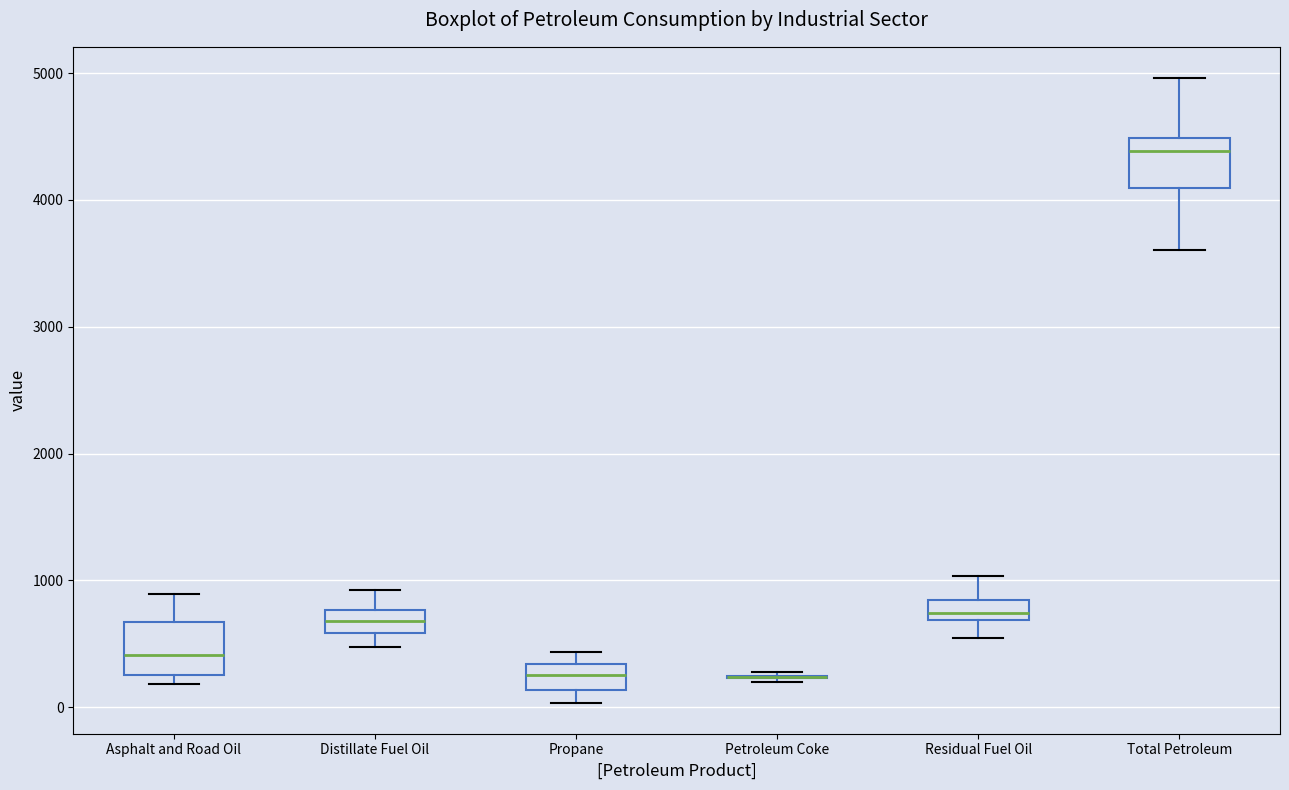

Reading left to right, transcribe this box plot: for each box, give where its median line is, the range the box spans, and where its two whiskers end, as read against the y-axis. The values are not printed on the chart, so give them approximately, as read against the axis.

Asphalt and Road Oil: median 400, box 300 to 700, whiskers 200 to 900
Distillate Fuel Oil: median 700, box 600 to 800, whiskers 500 to 900
Propane: median 300 (inside the box), box 100 to 300, whiskers 0 to 400
Petroleum Coke: box collapsed to a line at 200, whiskers 200 to 300
Residual Fuel Oil: median 700 (inside the box), box 700 to 800, whiskers 500 to 1000
Total Petroleum: median 4400, box 4100 to 4500, whiskers 3600 to 5000